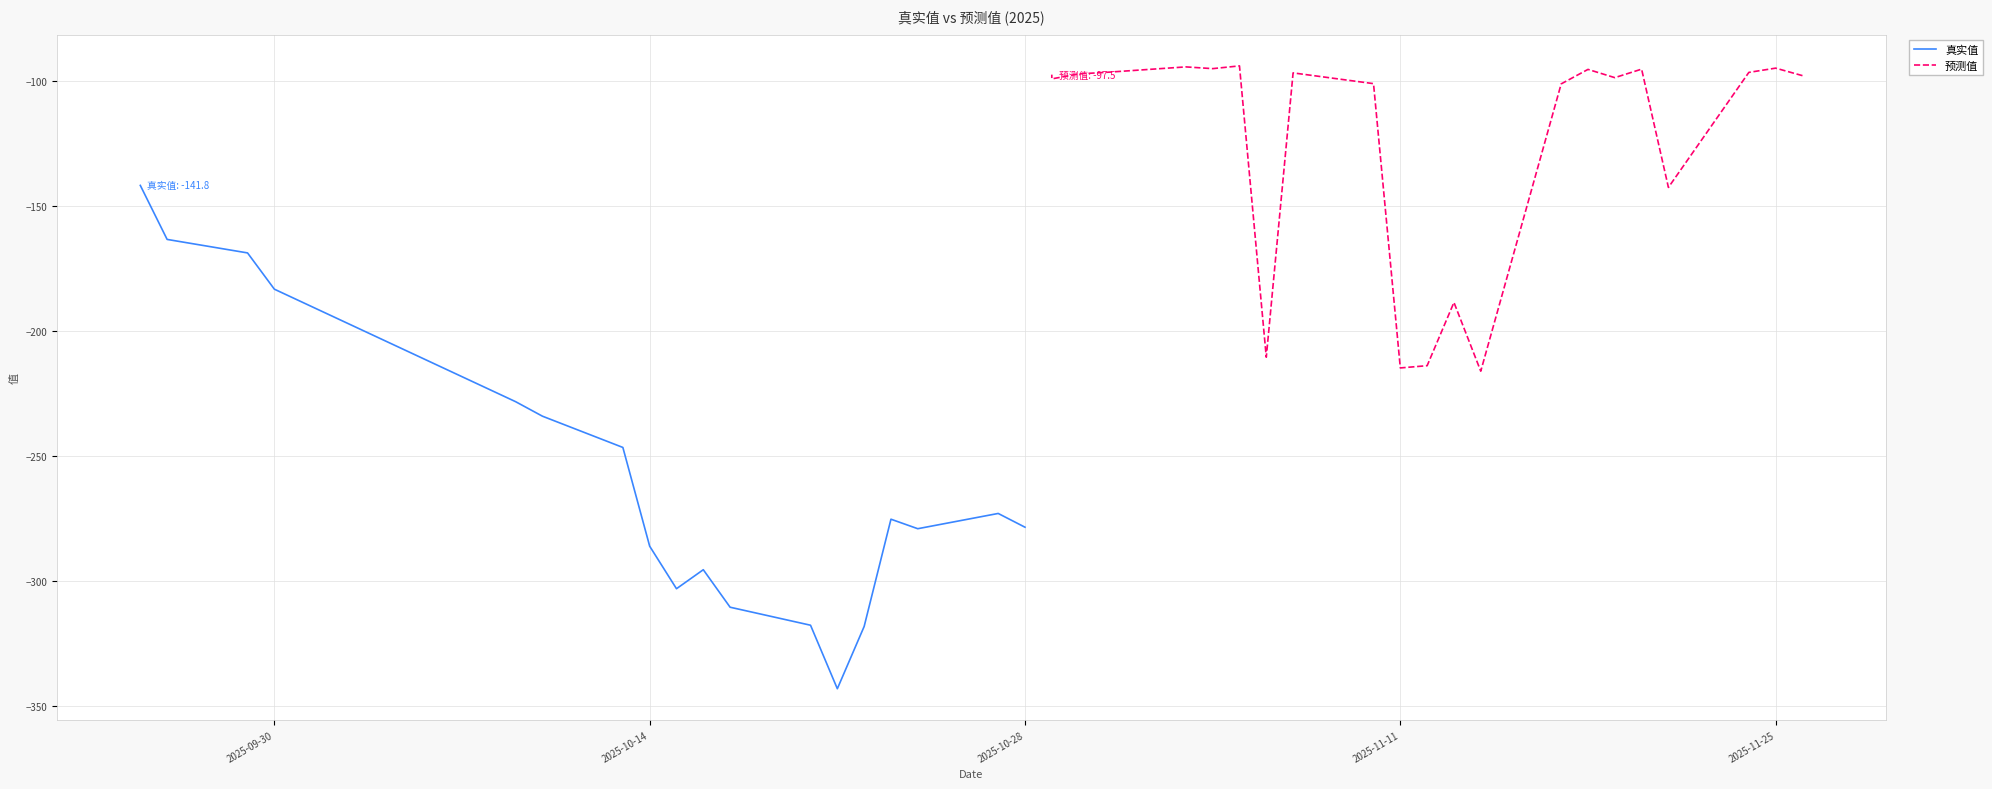

How many lines are shown in the chart?

2